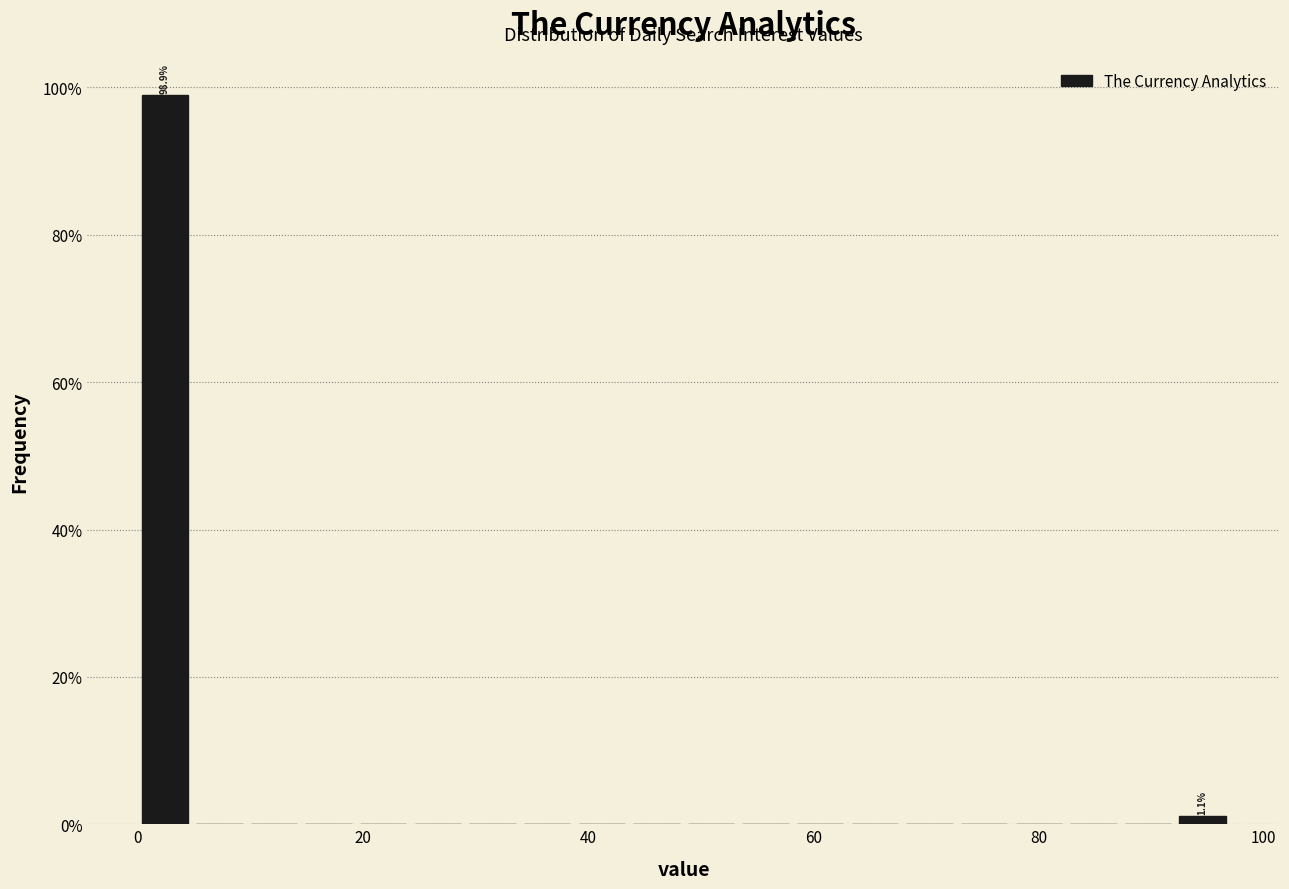

Around what value on the x-axis is the tallest bar? Give the approximate position of its centre, as read against the axis.

2